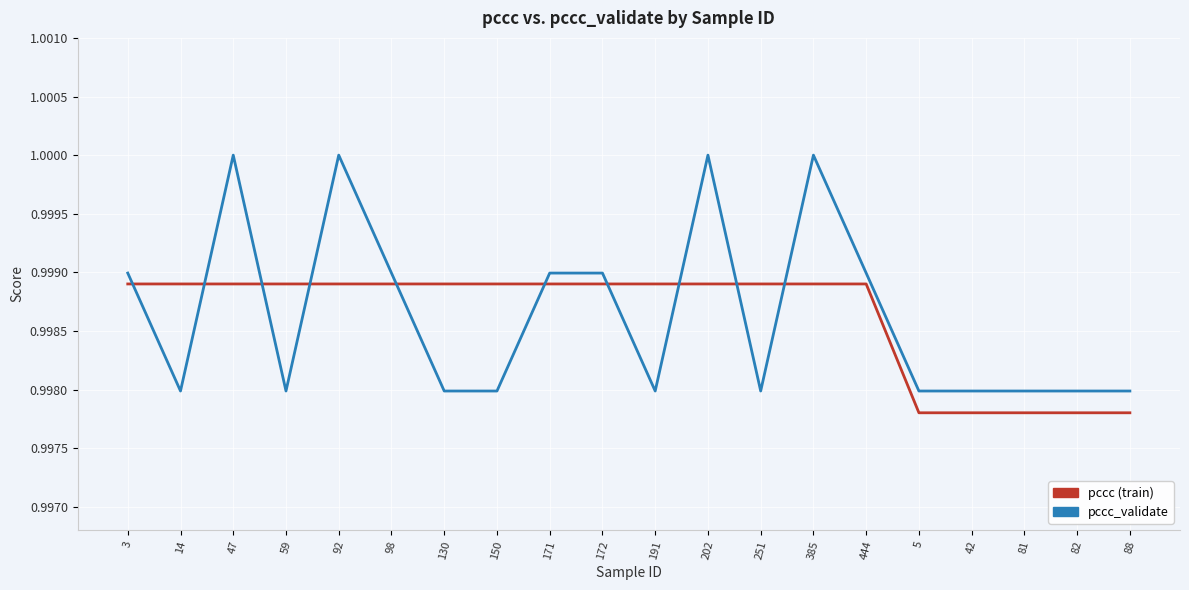

Which series ends up on top after the final intersection of pccc (train) and pccc_validate?

pccc_validate